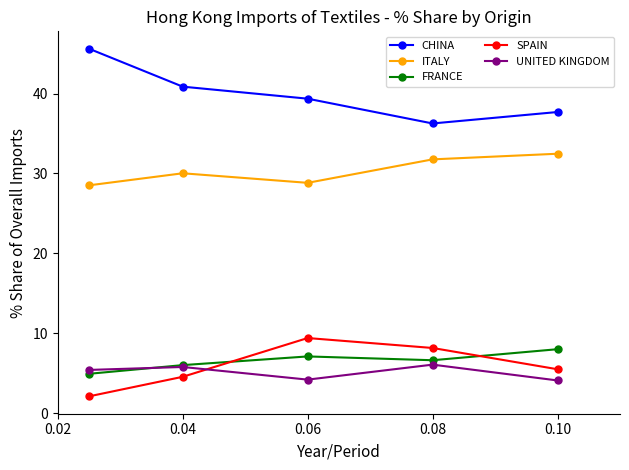

True or false: CHINA and SPAIN cross at least once.

False